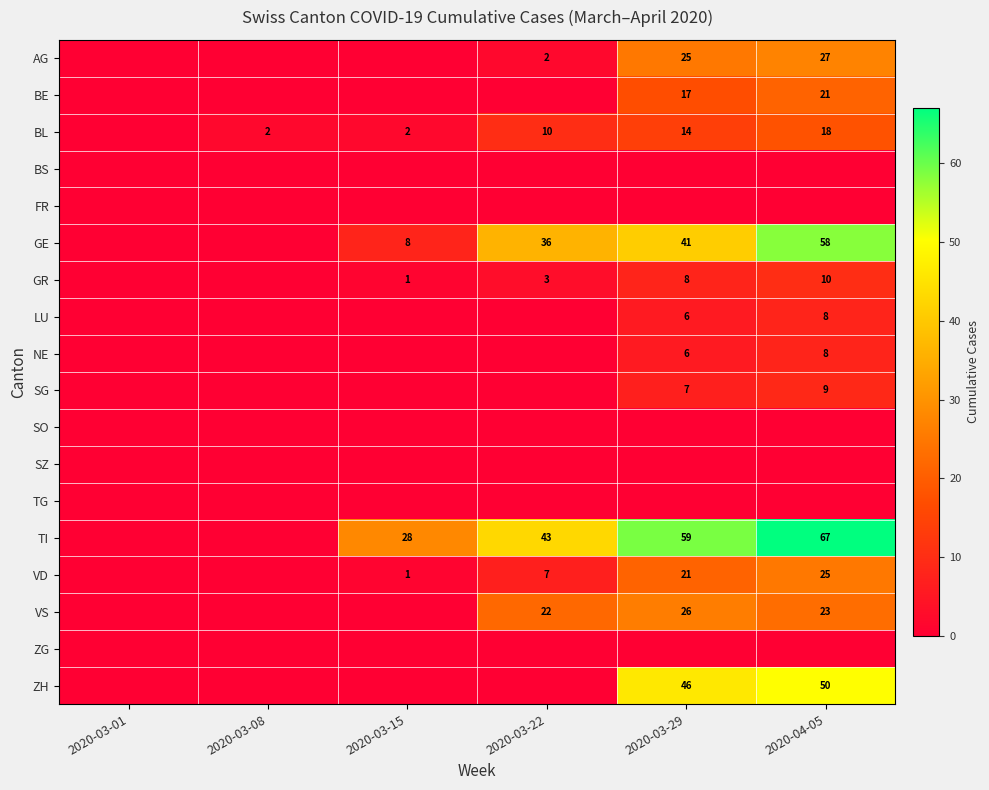

What is the greatest value displayed?

67